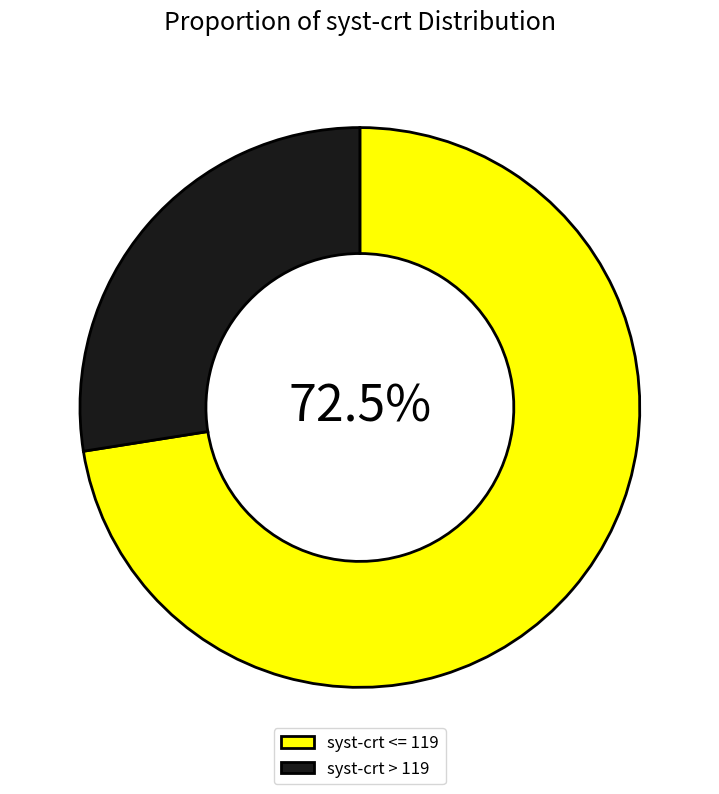

Rank the categories by value from lowest to highest.

syst-crt > 119, syst-crt <= 119